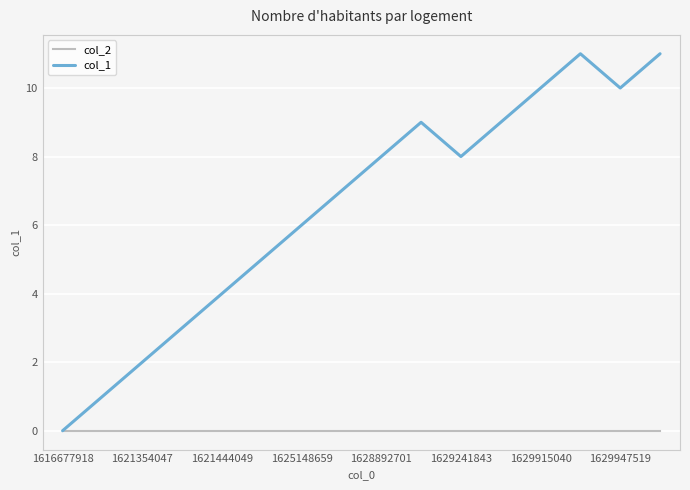

Rank the series by their average value, from highest to lowest.

col_1, col_2